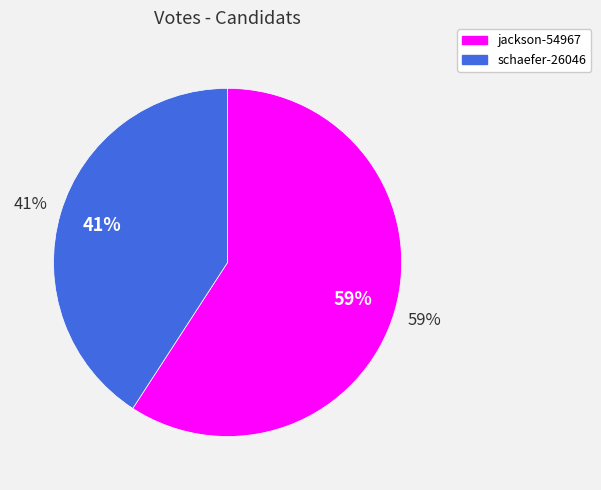

To the nearest percent, what percentage of the pie is jackson-54967?

59%